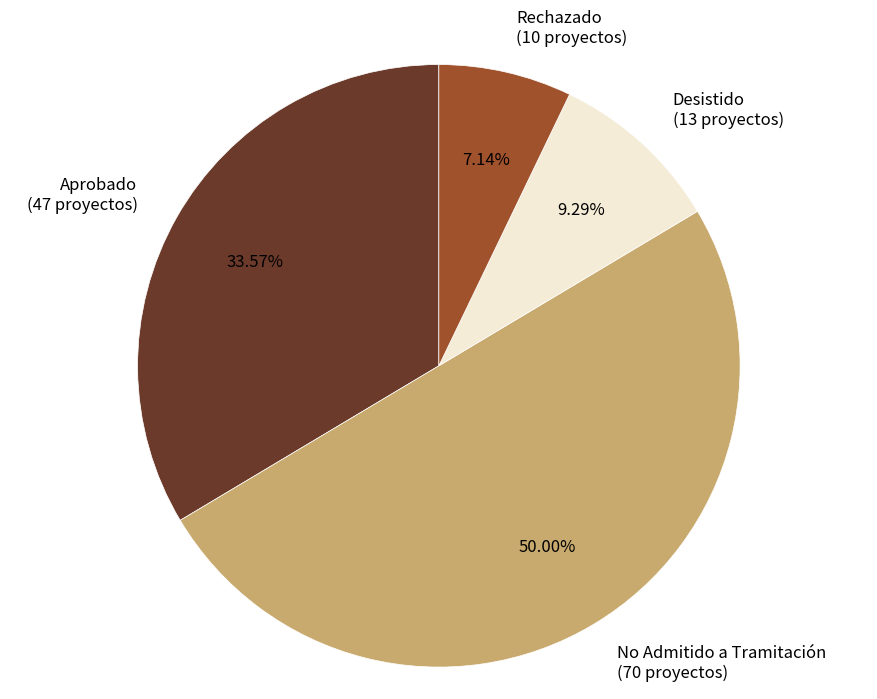

What is the largest slice in the pie chart?

No Admitido a Tramitación